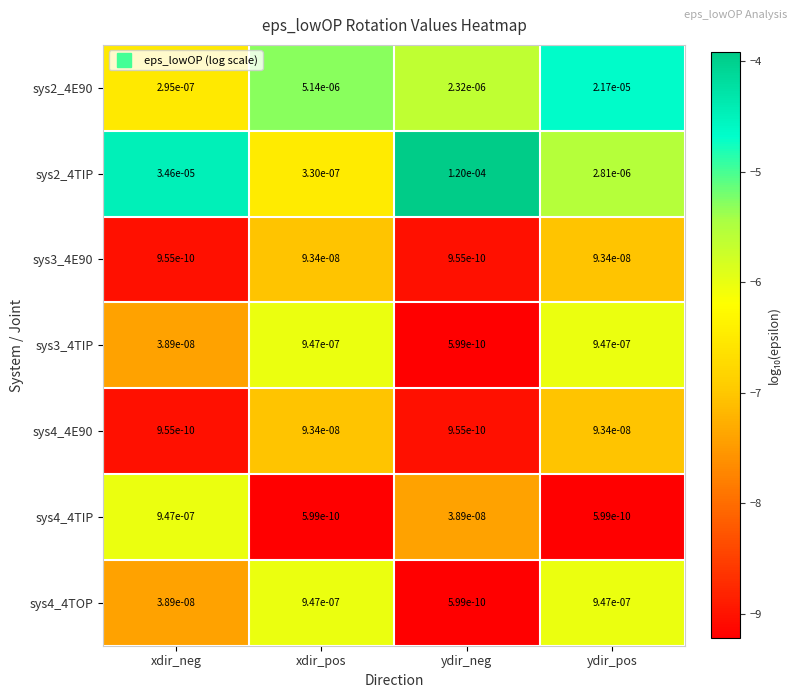

Which category has the highest value in the sys2_4E90 series?

ydir_pos